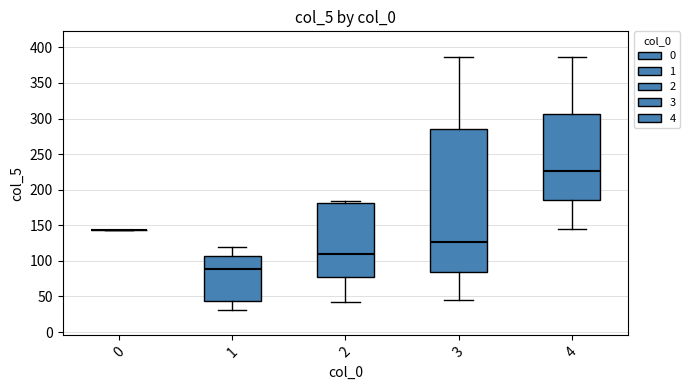

Reading left to right, read every box against the y-axis: the position of its median line, the range the box covers, and the ends of its whiskers. The values are not printed on the chart, so give them approximately, as read against the axis.

0: box collapsed to a line at 145, whiskers 145 to 145
1: median 90, box 45 to 105, whiskers 30 to 120
2: median 110, box 75 to 180, whiskers 40 to 185
3: median 125, box 85 to 285, whiskers 45 to 385
4: median 225, box 185 to 305, whiskers 145 to 385